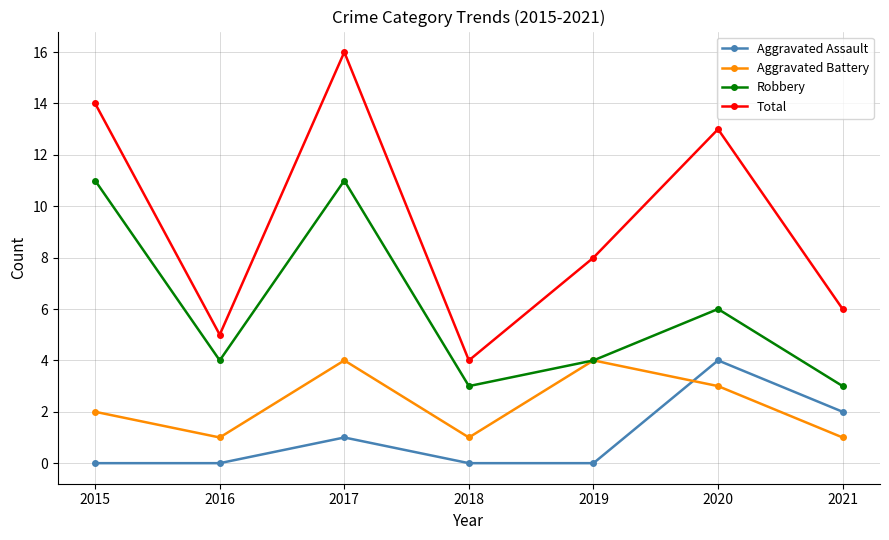

What is the difference between the Robbery values at 2018 and 2017?

8